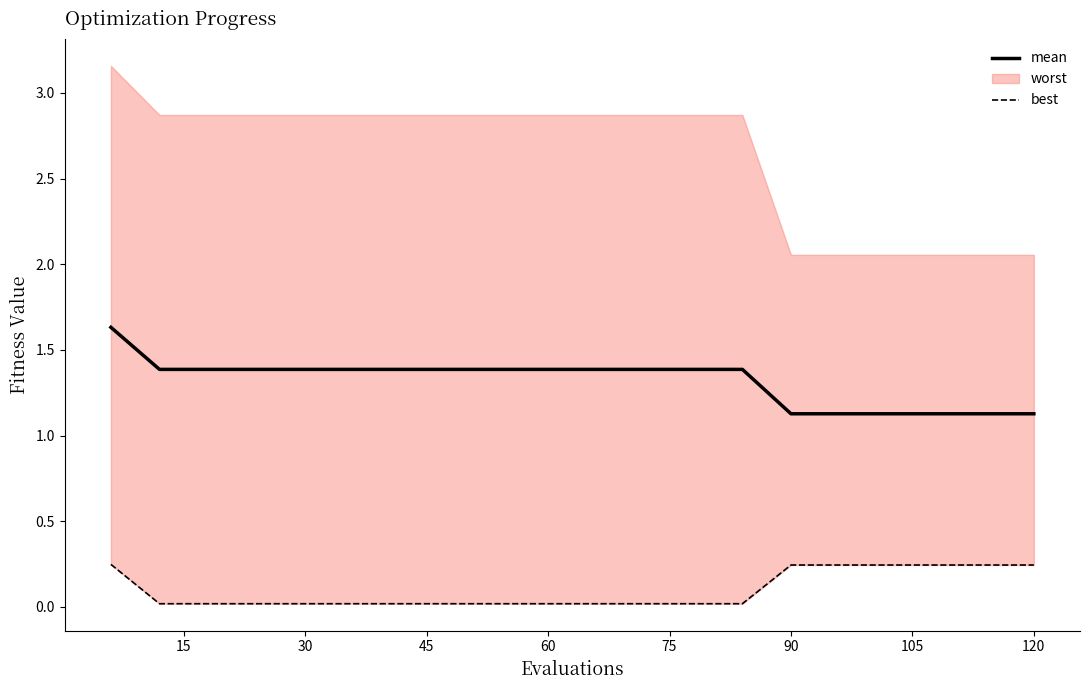

What is the difference between the maximum and minimum values in the mean series?

0.5